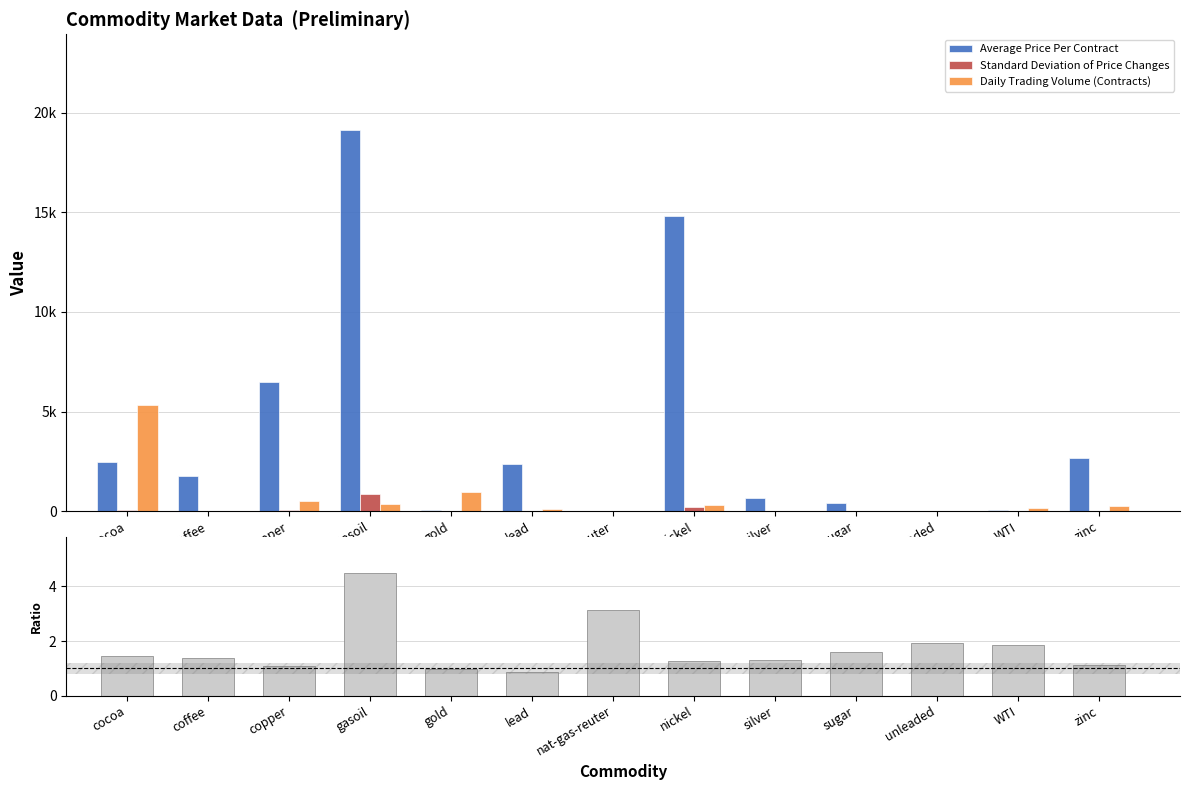

At which label is StdDev / AvgPrice (%) closest to 2?

unleaded